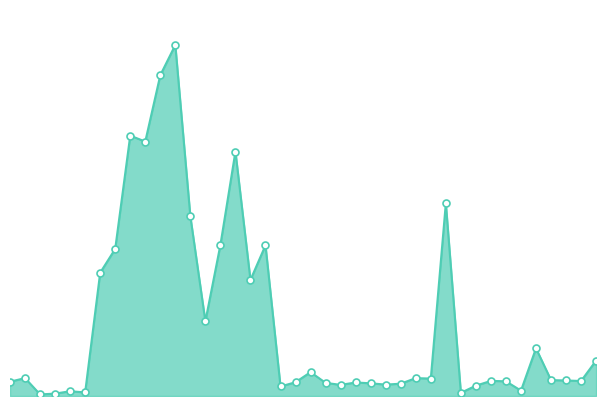

How many points are lower than both their immediate neighbors (excluding endpoints)?

12